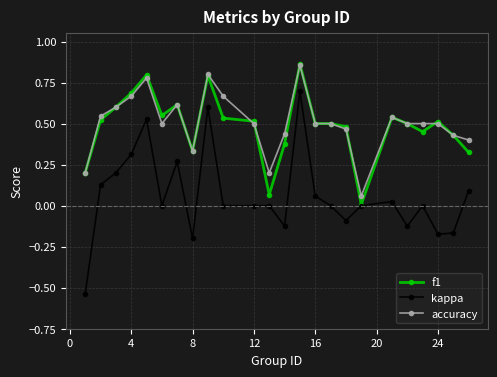

True or false: accuracy and kappa cross at least once.

False